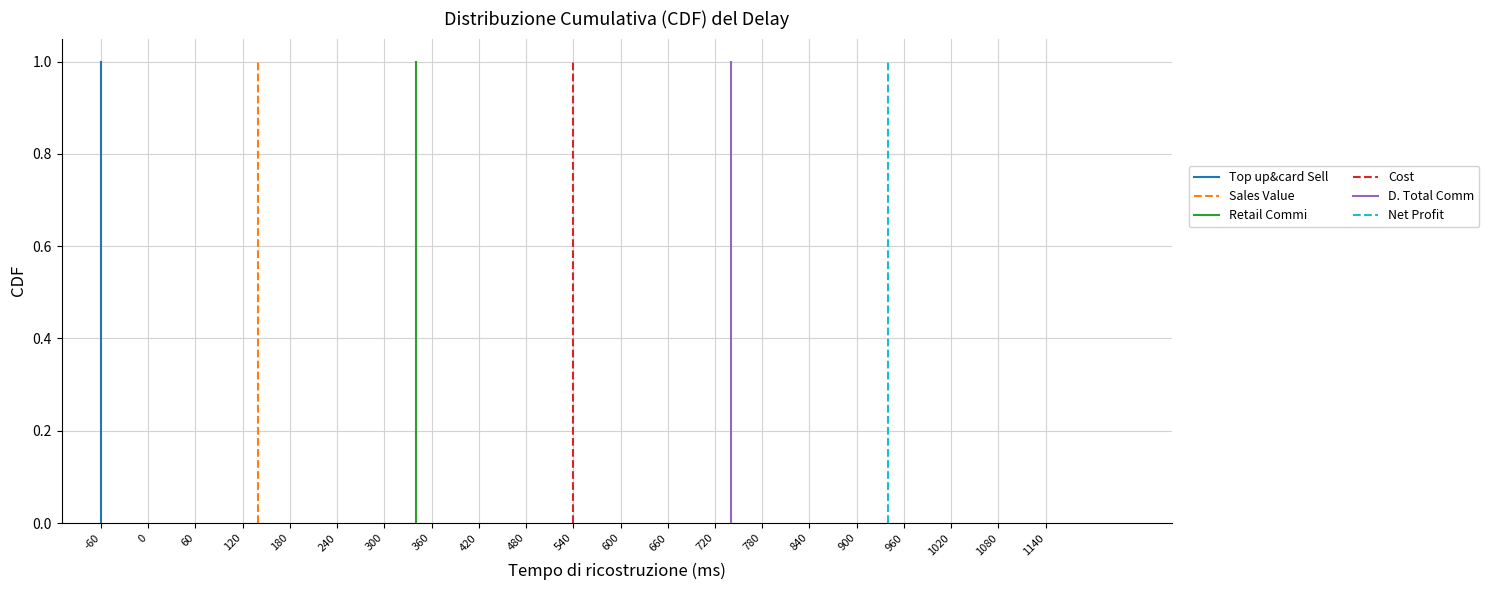

How many data points in Retail Commi are less than 1?

1